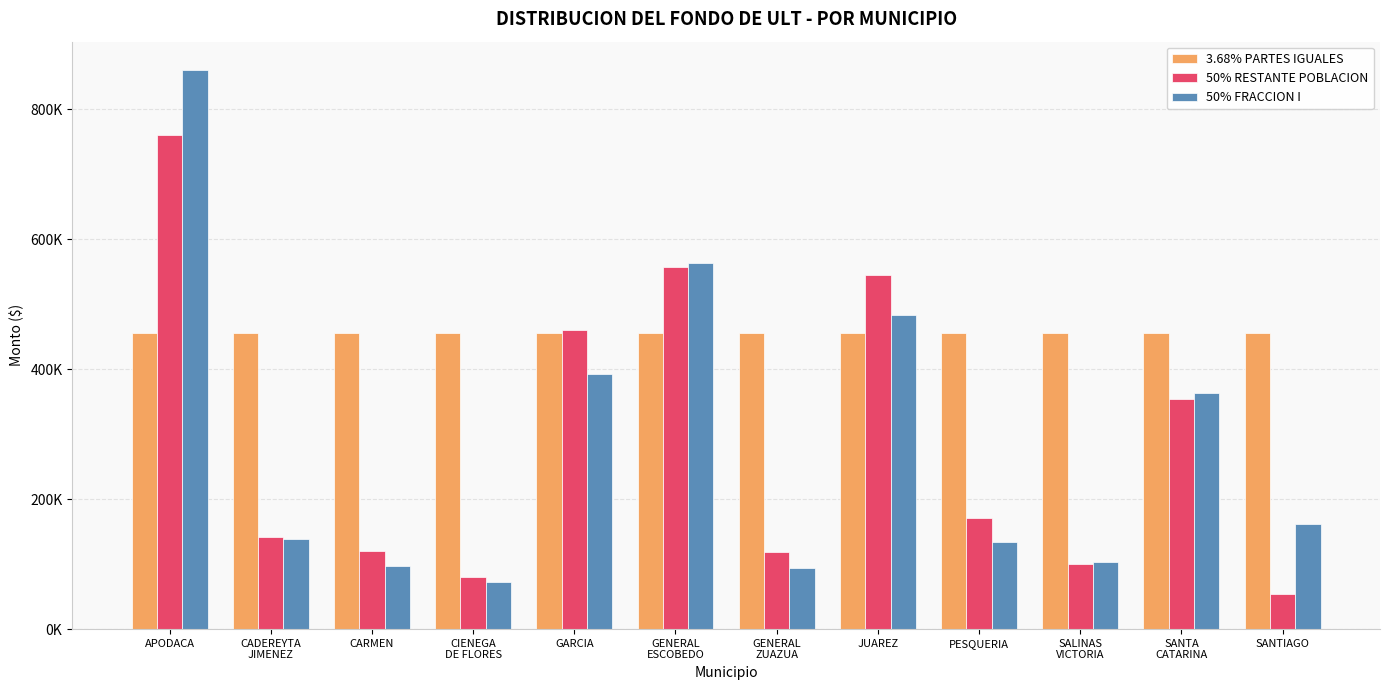

Does the chart contain any negative values?

No